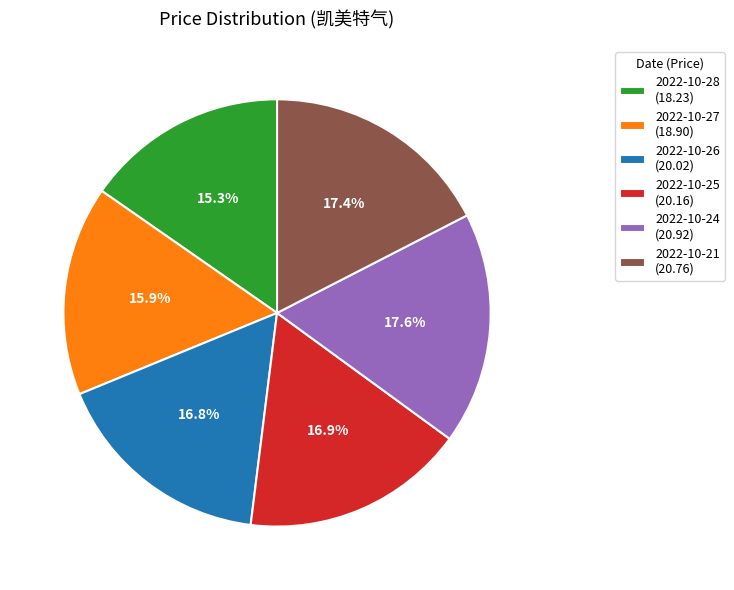

To the nearest percent, what is the combined percentage of 2022-10-21 and 2022-10-25?

34%